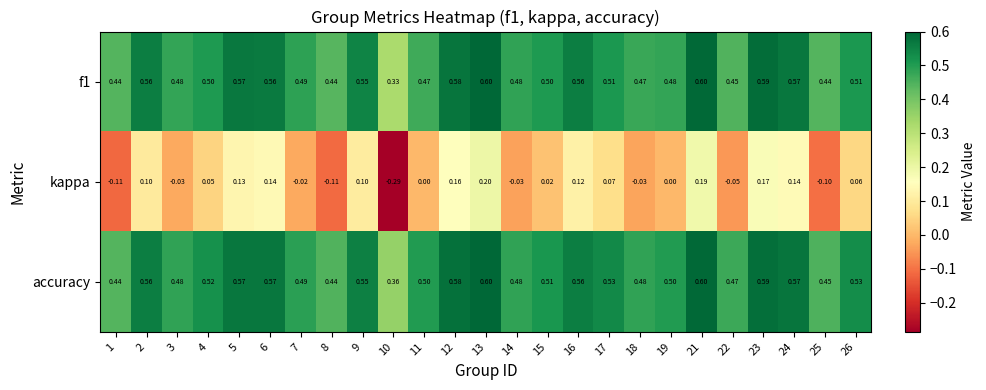

Is the value of f1 at 19 greater than the value of kappa at 24?

Yes